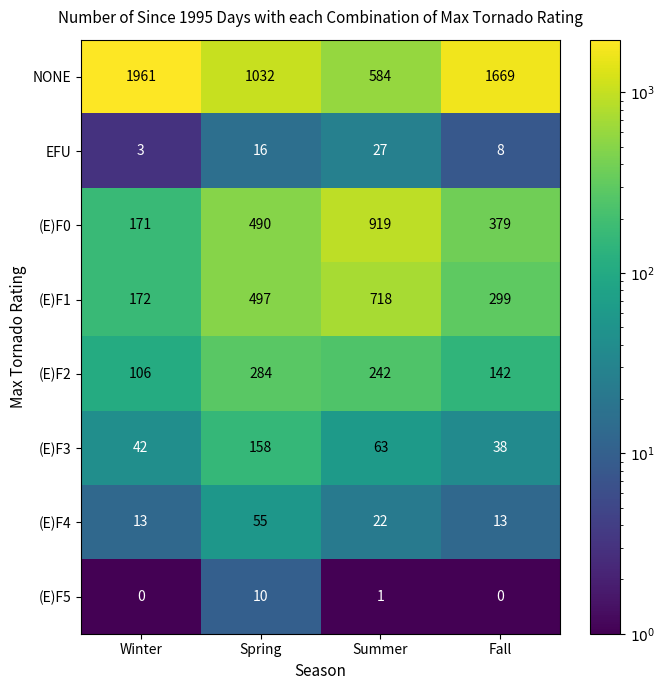

What is the difference between the maximum and minimum values in the (E)F0 series?

748